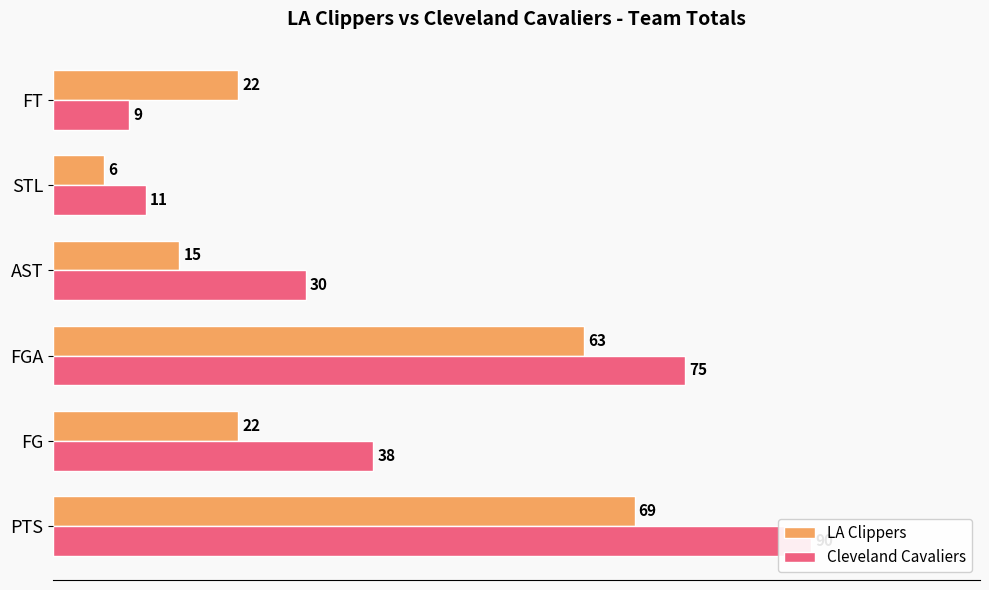

What is the value of the Cleveland Cavaliers bar at the 4th from the left?

30